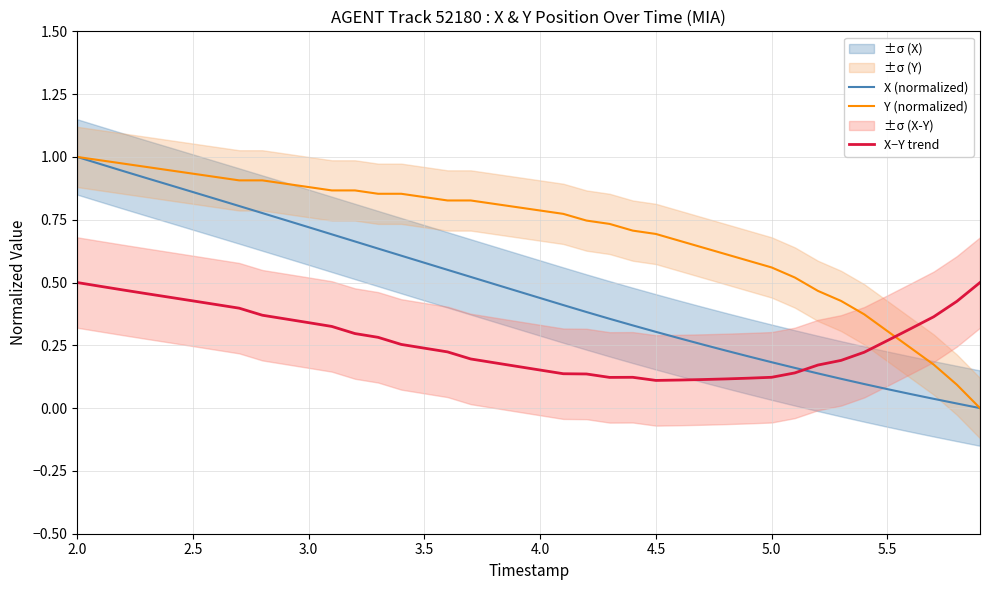

True or false: Y (normalized) has a value of 0.3 at 5.5.

True